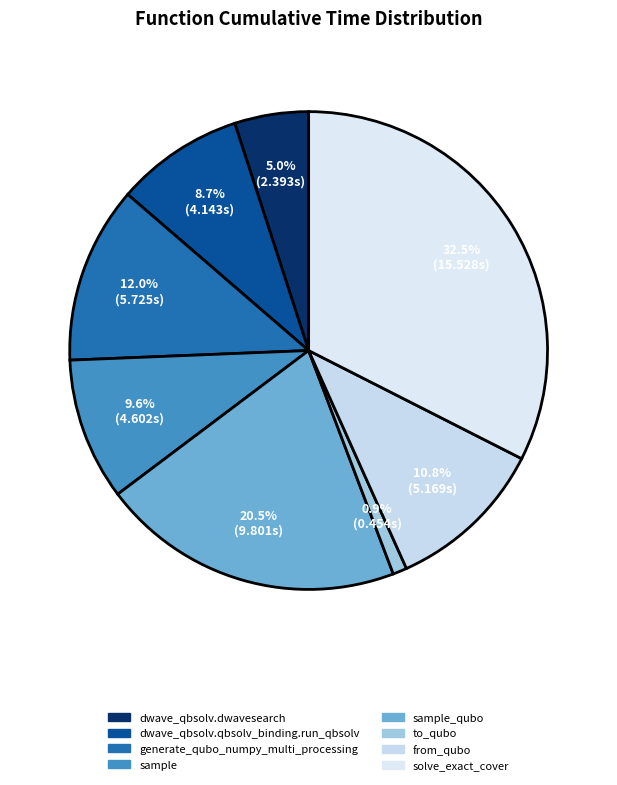

How many slices are in this pie chart?

8